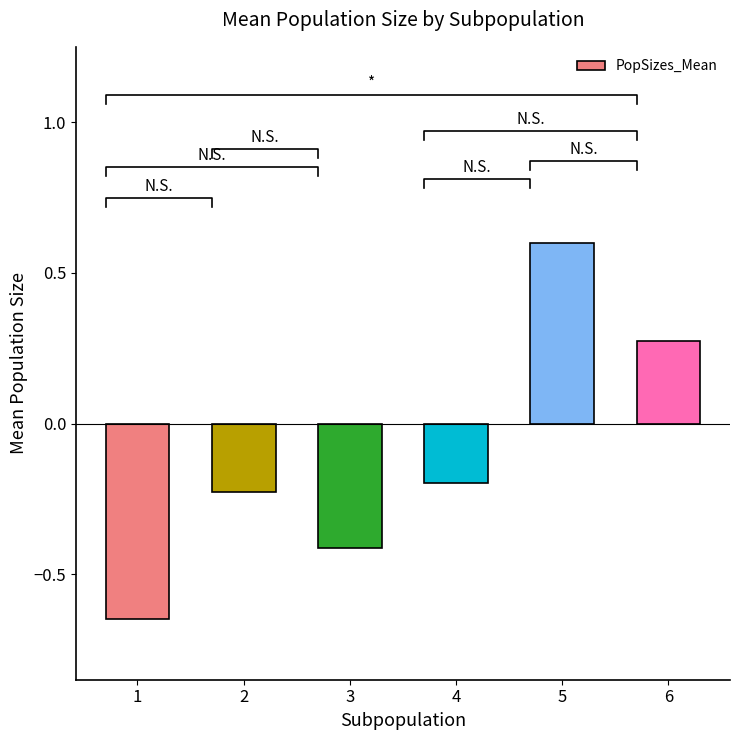

How many values are above zero?

2